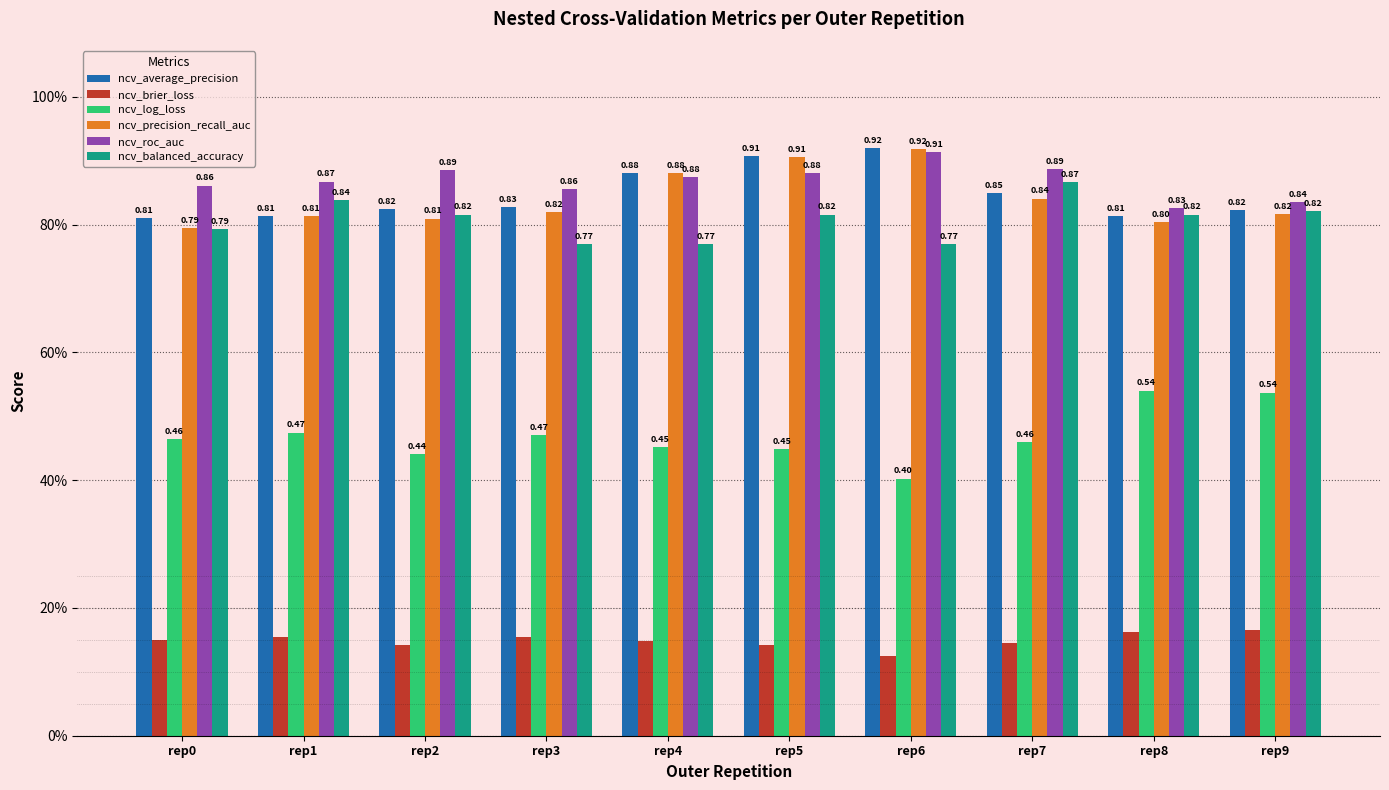

Is the value of ncv_roc_auc at rep1 greater than the value of ncv_brier_loss at rep3?

Yes